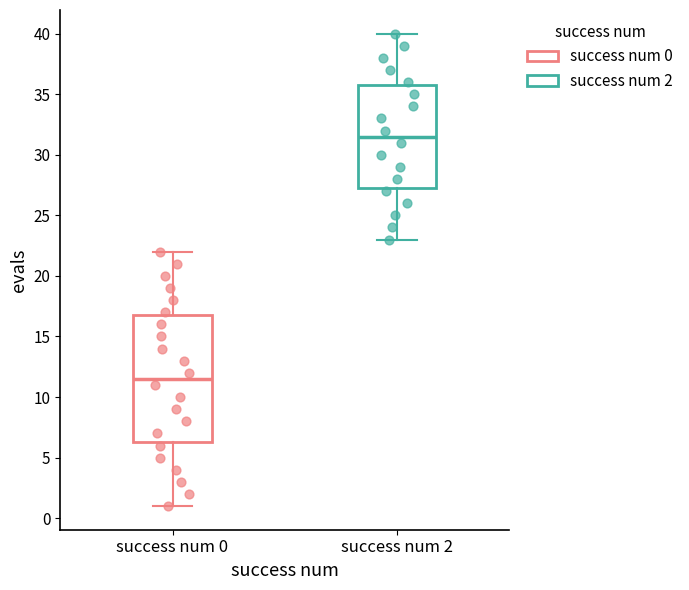

Reading left to right, read every box against the y-axis: the position of its median line, the range the box covers, and the ends of its whiskers. The values are not printed on the chart, so give them approximately, as read against the axis.

success num 0: median 11.5, box 6.5 to 17.0, whiskers 1.0 to 22.0
success num 2: median 31.5, box 27.5 to 36.0, whiskers 23.0 to 40.0